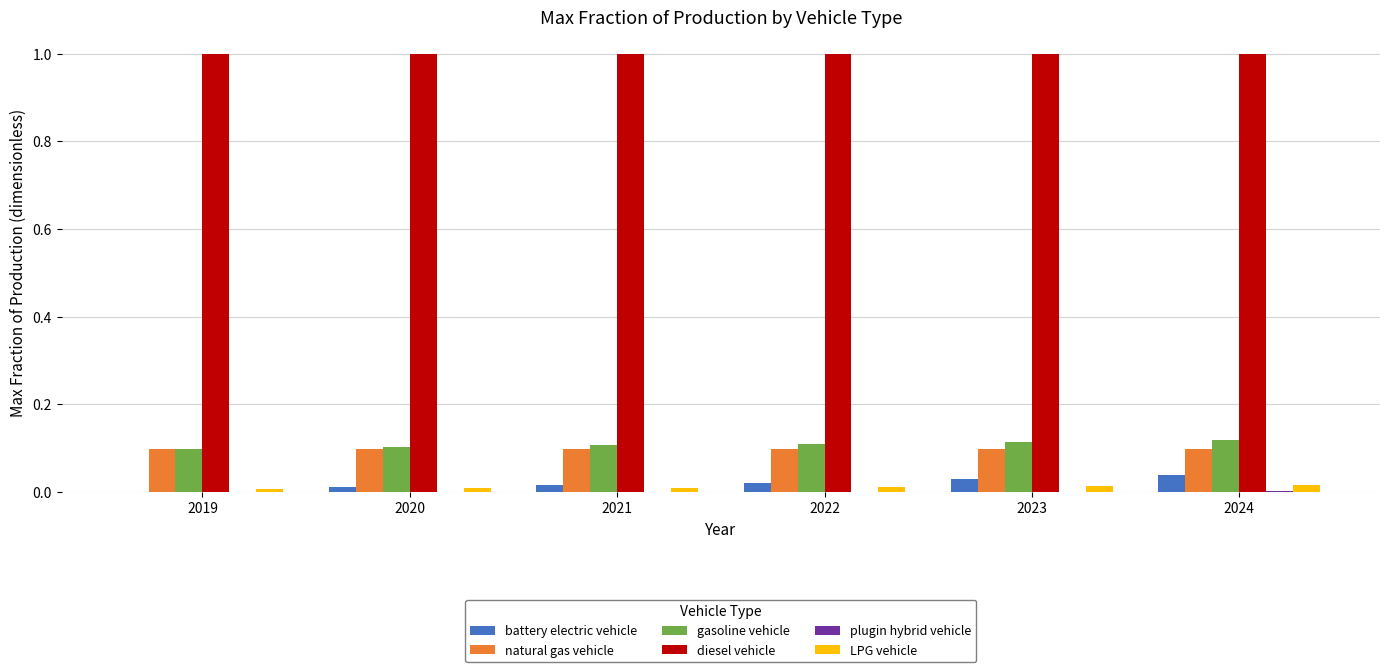

What is the spread (max minus min) of values at 2021?

1.0